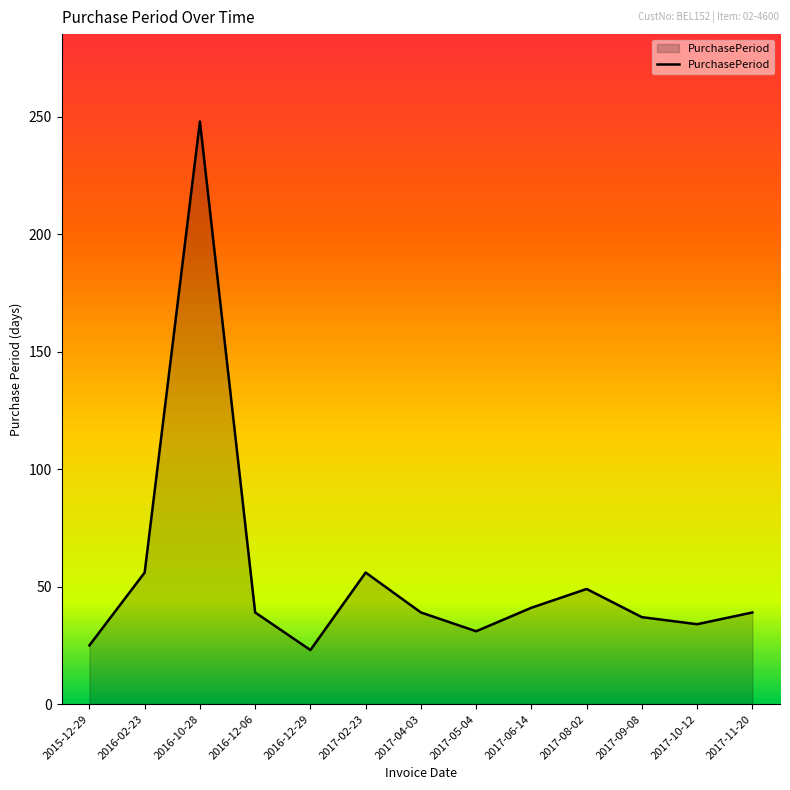

What is the difference between the second highest and second lowest values?

31